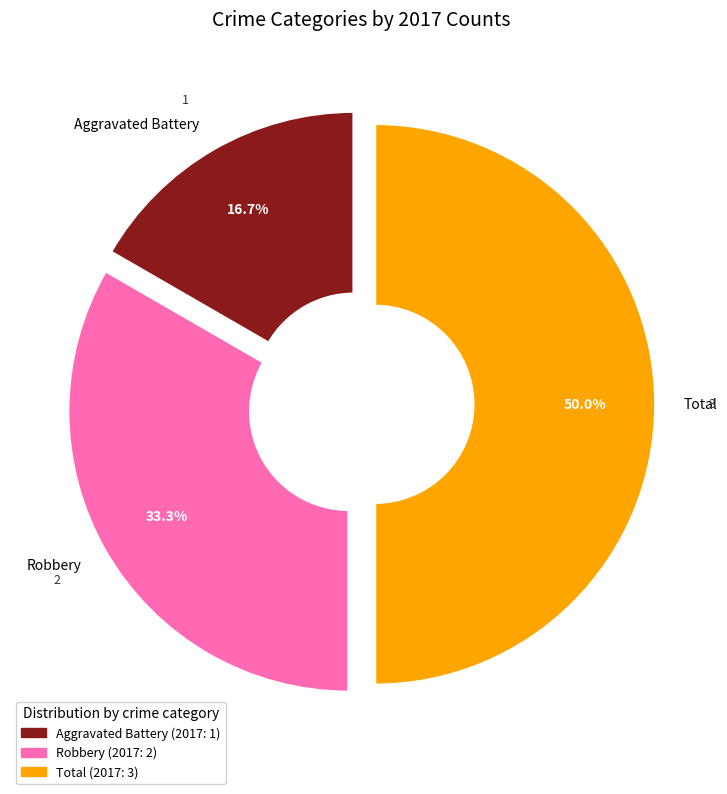

Is there any slice that represents more than half of the pie?

No